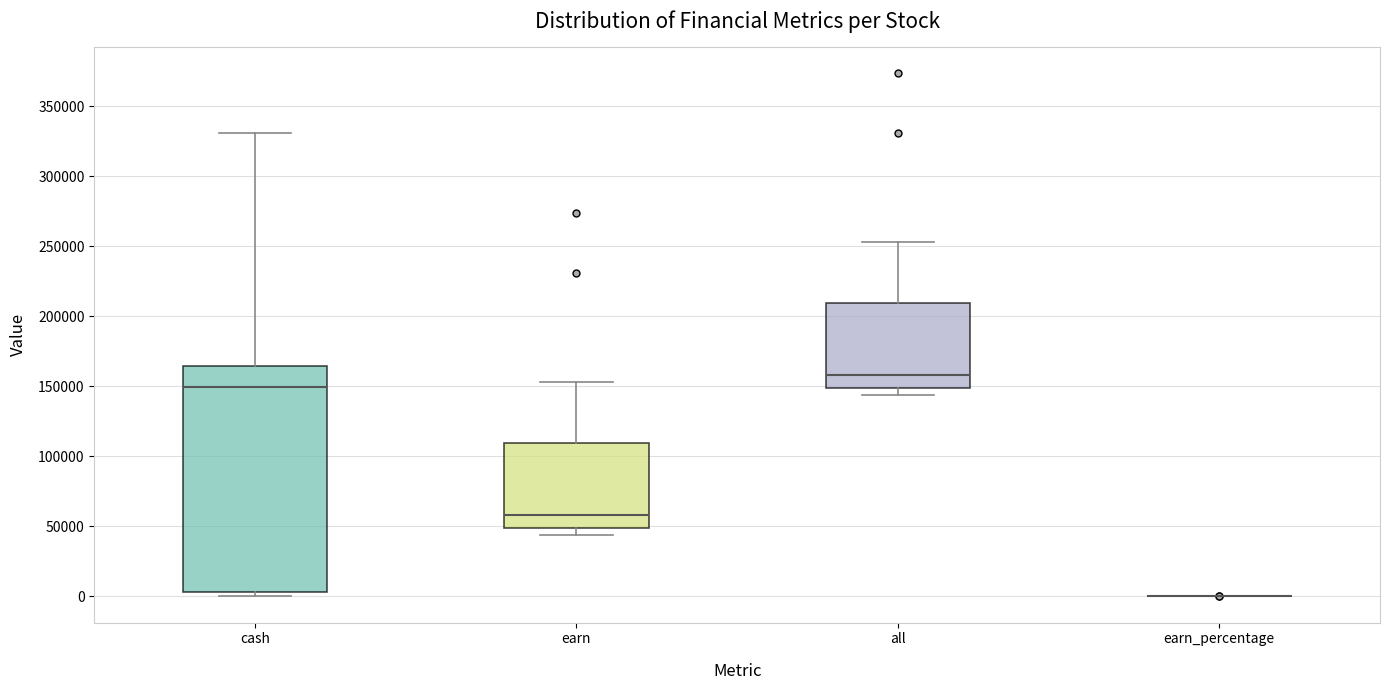

Which box is the tallest, from its lower edge to its upper edge?

cash